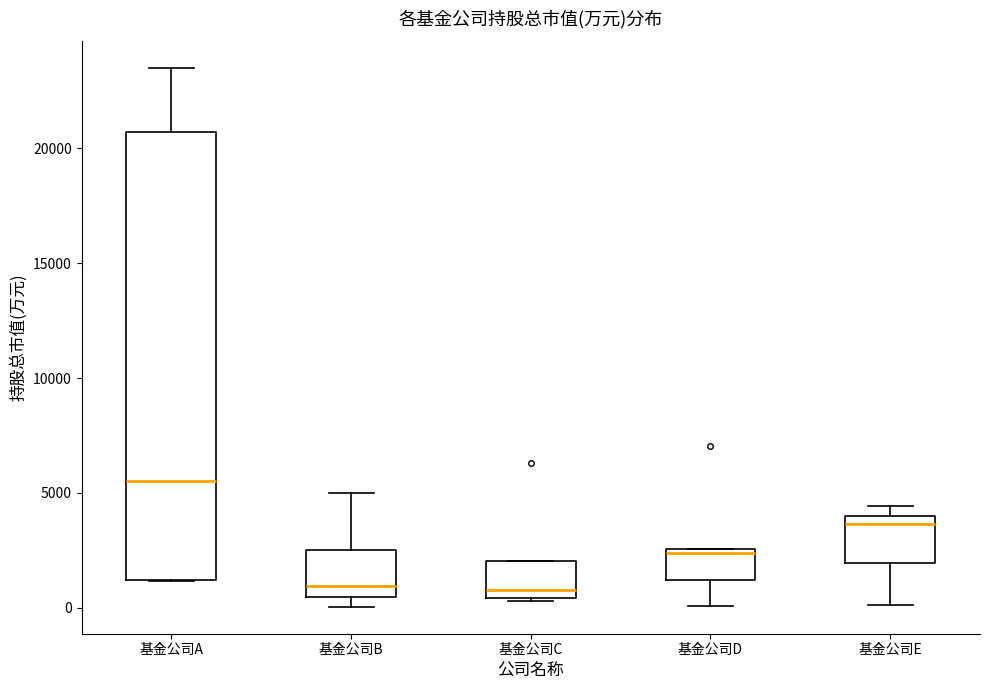

Which box has the highest median line?

基金公司A